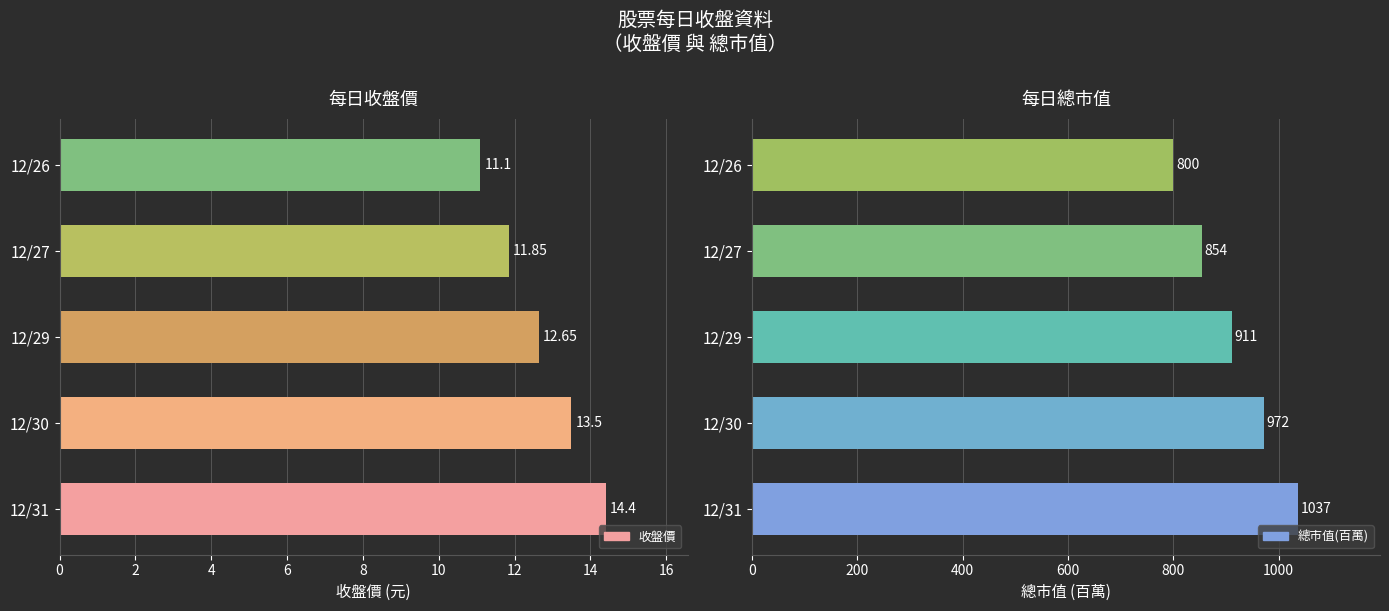

What is the minimum value shown in the chart?

11.1